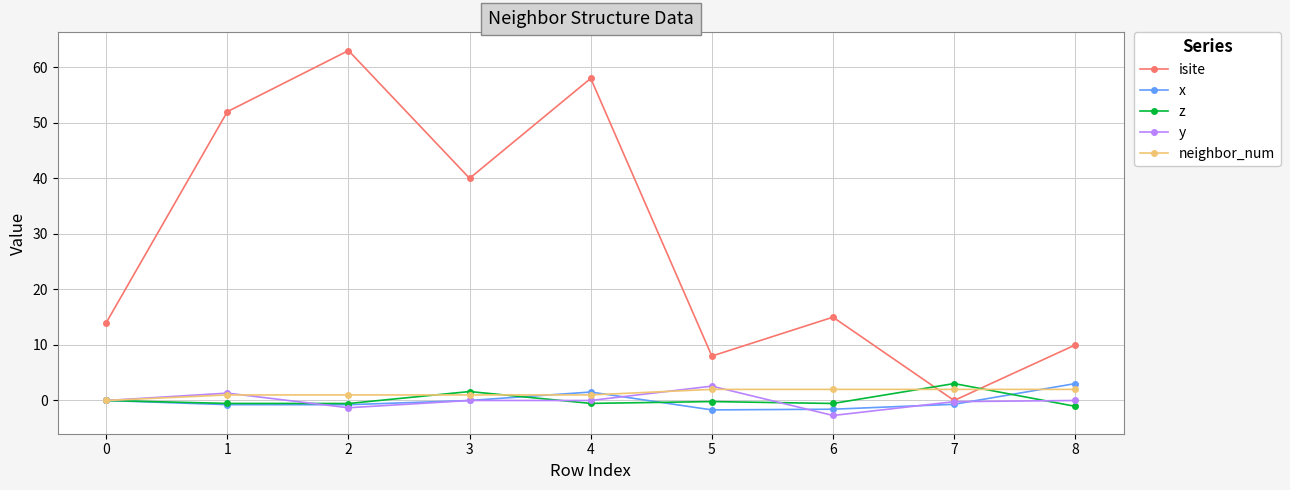

What is the sum of all y values?

-0.3